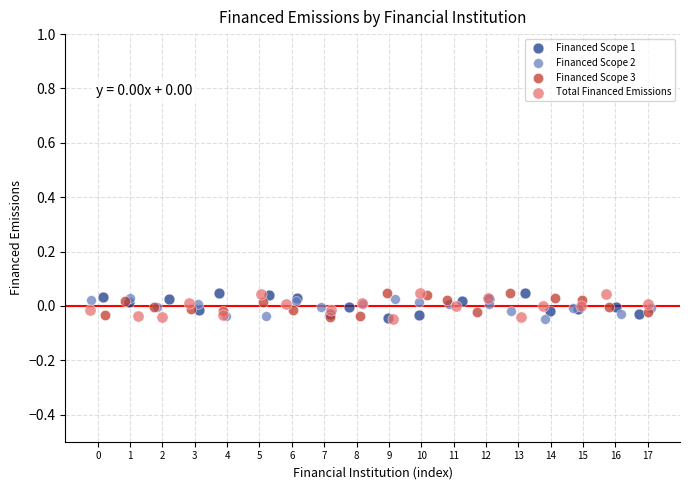

What are all the series names shown in the legend?

Financed Scope 1, Financed Scope 2, Financed Scope 3, Total Financed Emissions